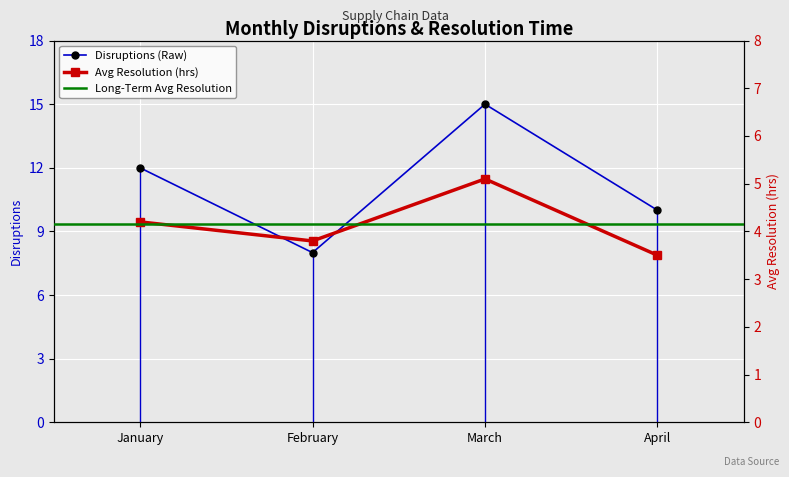

Is the value of Disruptions at January greater than the value of Avg Resolution (hrs) at January?

Yes